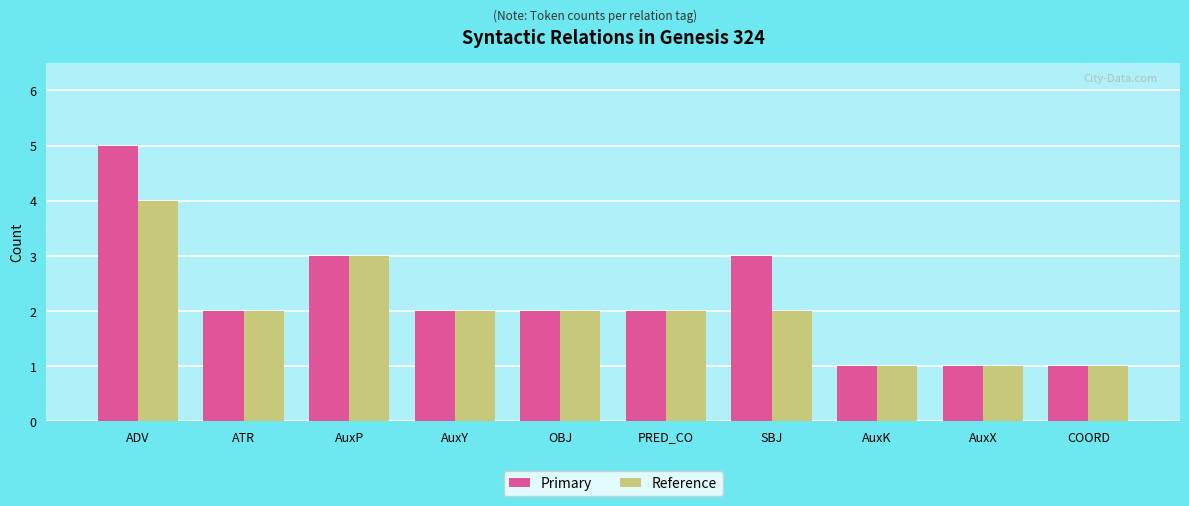

Read the Reference value at AuxP.

3